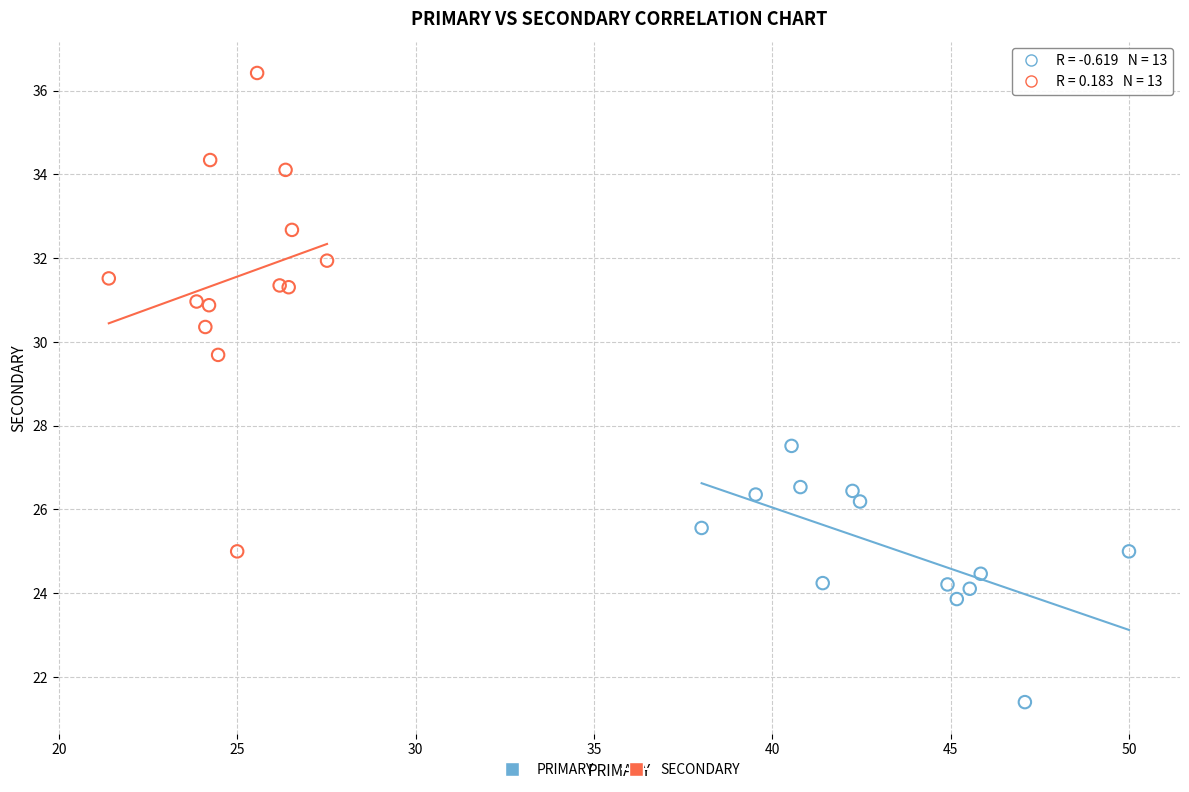

Which series reaches the minimum Y coordinate?

PRIMARY